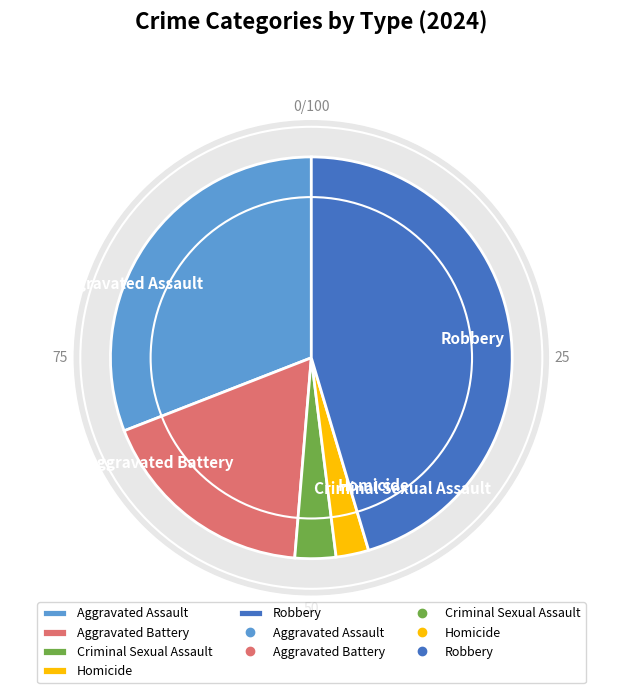

To the nearest percent, what is the average slice percentage?

20%